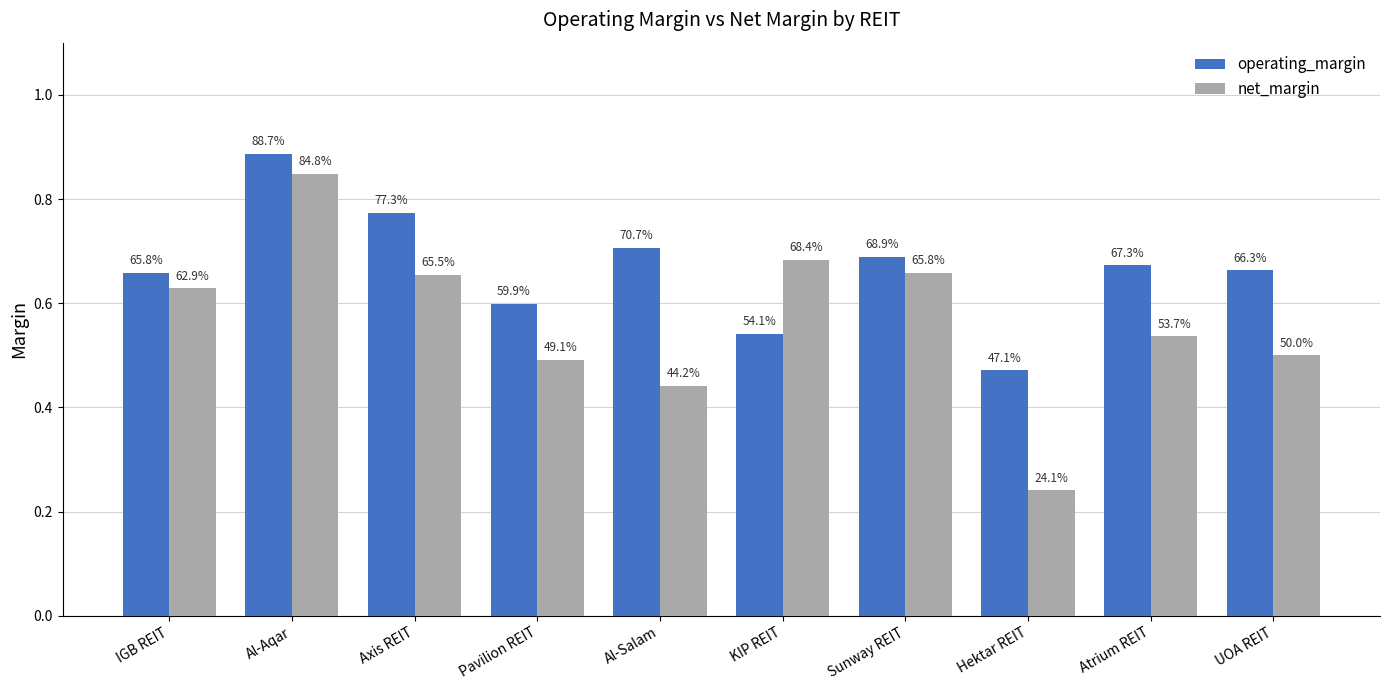

How many bars are there in total?

20